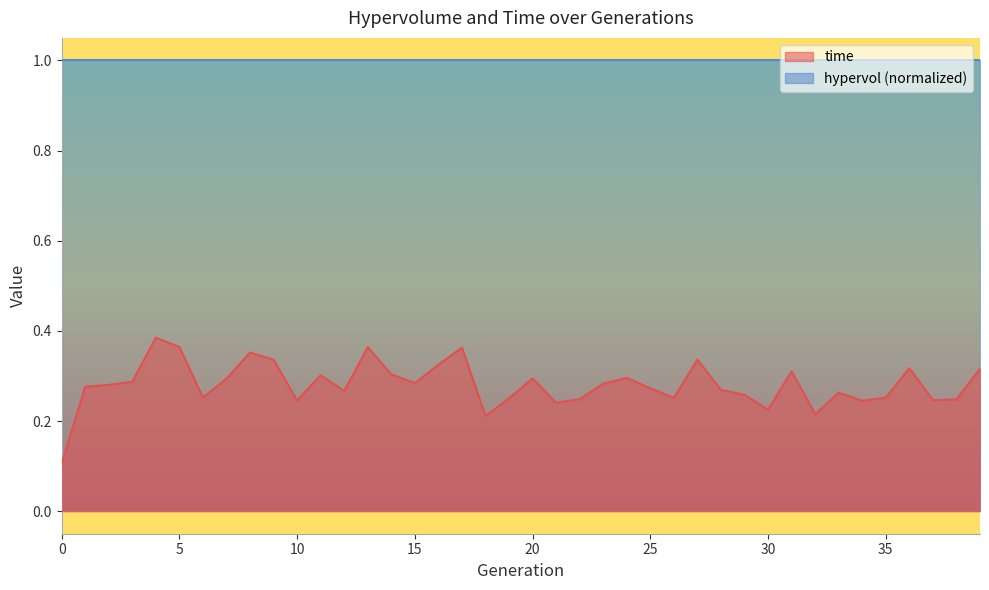

What is the approximate value at 7?

0.3